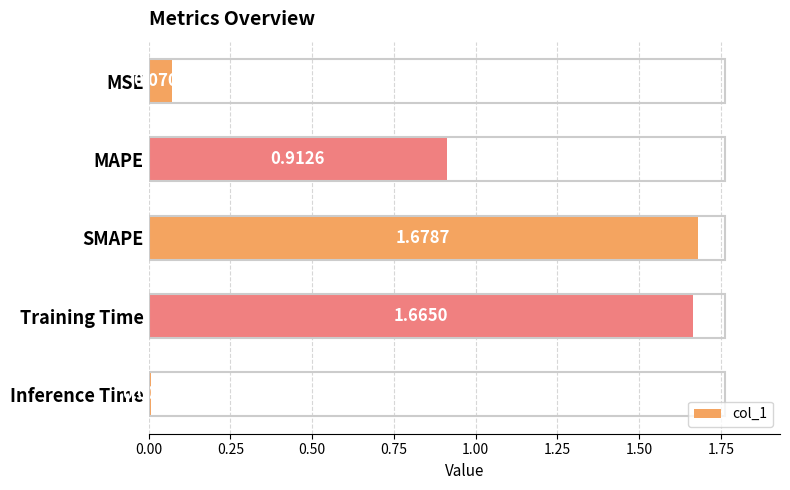

Between Training Time and Inference Time, which is larger?

Training Time